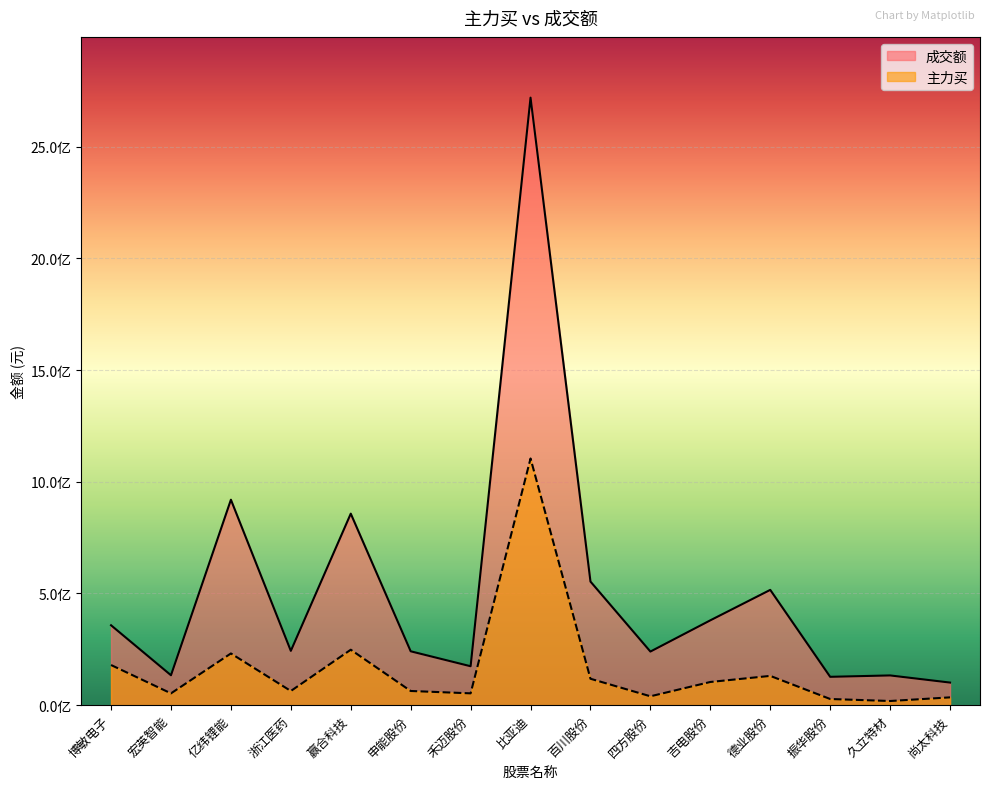

What is the difference between the highest and lowest values at 尚太科技?

66227780